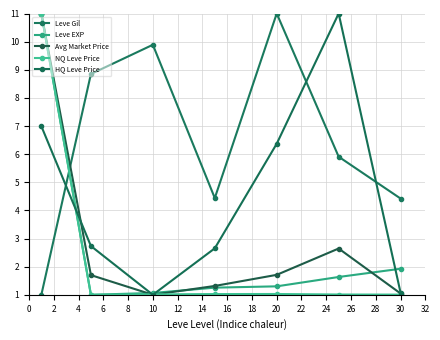

What is the greatest value displayed?

11.0